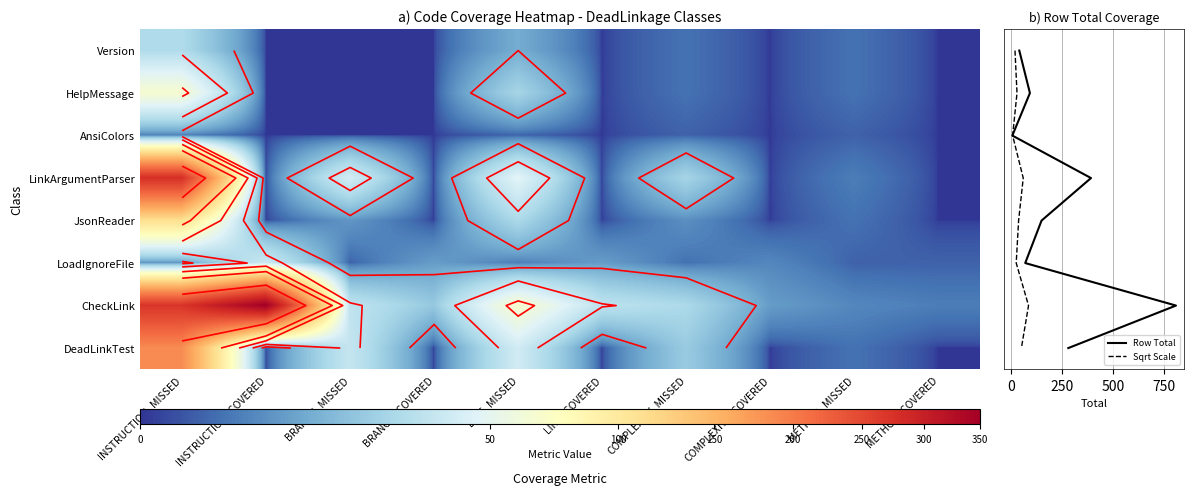

Reading right to left, list all the values displayed in this chart.

Version: METHOD_COVERED=0	METHOD_MISSED=2	COMPLEXITY_COVERED=0	COMPLEXITY_MISSED=2	LINE_COVERED=0	LINE_MISSED=10	BRANCH_COVERED=0	BRANCH_MISSED=0	INSTRUCTION_COVERED=0	INSTRUCTION_MISSED=26
HelpMessage: METHOD_COVERED=0	METHOD_MISSED=2	COMPLEXITY_COVERED=0	COMPLEXITY_MISSED=2	LINE_COVERED=0	LINE_MISSED=23	BRANCH_COVERED=0	BRANCH_MISSED=0	INSTRUCTION_COVERED=0	INSTRUCTION_MISSED=65
AnsiColors: METHOD_COVERED=0	METHOD_MISSED=1	COMPLEXITY_COVERED=0	COMPLEXITY_MISSED=1	LINE_COVERED=0	LINE_MISSED=1	BRANCH_COVERED=0	BRANCH_MISSED=0	INSTRUCTION_COVERED=0	INSTRUCTION_MISSED=3
LinkArgumentParser: METHOD_COVERED=0	METHOD_MISSED=3	COMPLEXITY_COVERED=0	COMPLEXITY_MISSED=23	LINE_COVERED=0	LINE_MISSED=48	BRANCH_COVERED=0	BRANCH_MISSED=40	INSTRUCTION_COVERED=0	INSTRUCTION_MISSED=277
JsonReader: METHOD_COVERED=0	METHOD_MISSED=2	COMPLEXITY_COVERED=0	COMPLEXITY_MISSED=5	LINE_COVERED=0	LINE_MISSED=25	BRANCH_COVERED=0	BRANCH_MISSED=6	INSTRUCTION_COVERED=0	INSTRUCTION_MISSED=111
LoadIgnoreFile: METHOD_COVERED=1	METHOD_MISSED=1	COMPLEXITY_COVERED=4	COMPLEXITY_MISSED=2	LINE_COVERED=7	LINE_MISSED=3	BRANCH_COVERED=7	BRANCH_MISSED=1	INSTRUCTION_COVERED=37	INSTRUCTION_MISSED=6
CheckLink: METHOD_COVERED=3	METHOD_MISSED=4	COMPLEXITY_COVERED=7	COMPLEXITY_MISSED=25	LINE_COVERED=31	LINE_MISSED=67	BRANCH_COVERED=18	BRANCH_MISSED=32	INSTRUCTION_COVERED=350	INSTRUCTION_MISSED=270
DeadLinkTest: METHOD_COVERED=0	METHOD_MISSED=2	COMPLEXITY_COVERED=0	COMPLEXITY_MISSED=19	LINE_COVERED=0	LINE_MISSED=39	BRANCH_COVERED=0	BRANCH_MISSED=34	INSTRUCTION_COVERED=0	INSTRUCTION_MISSED=186